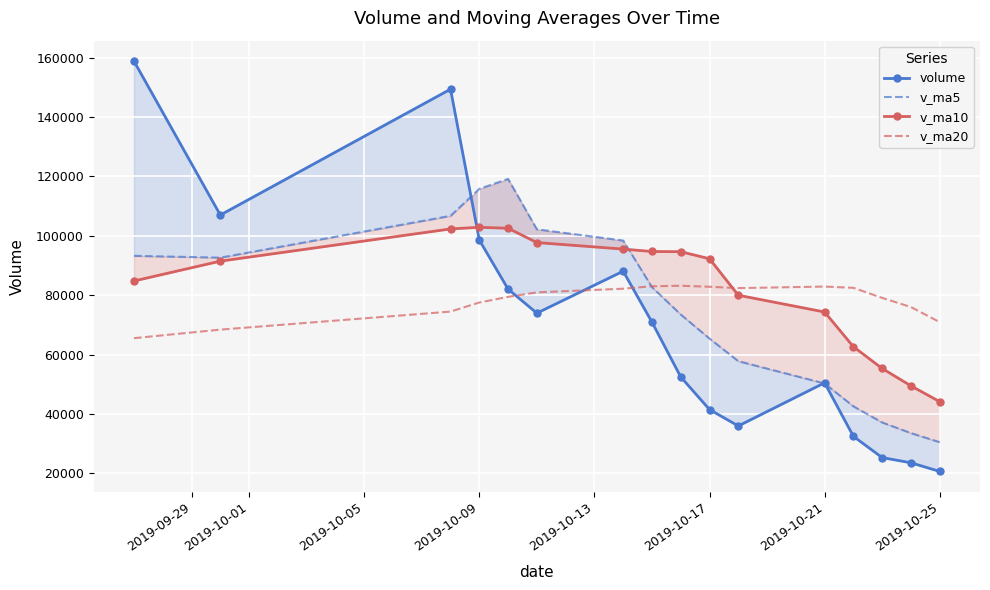

Count the number of categories in the chart.

16